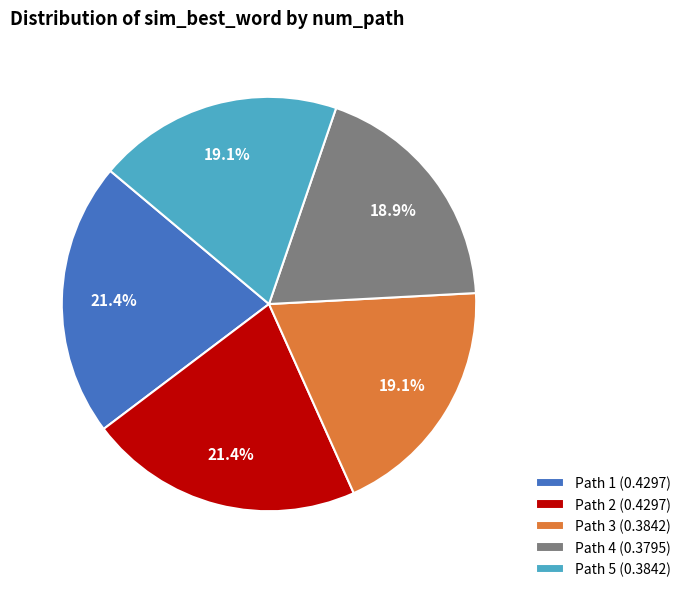

Does Path 1 (0.4297) account for over 50% of the chart?

No